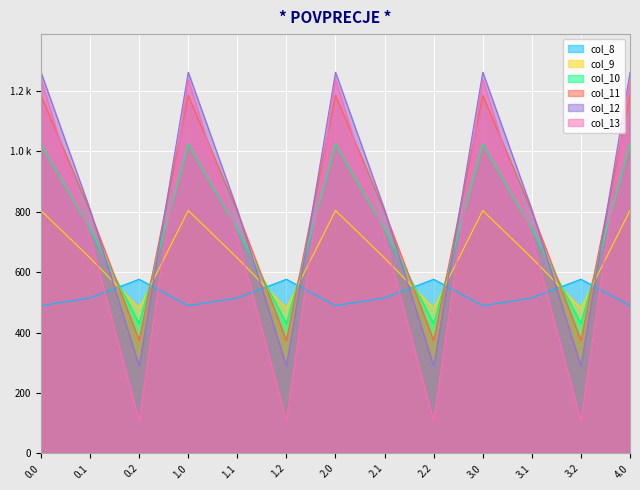

Between 1.0 and 2.2, which is larger?

2.2